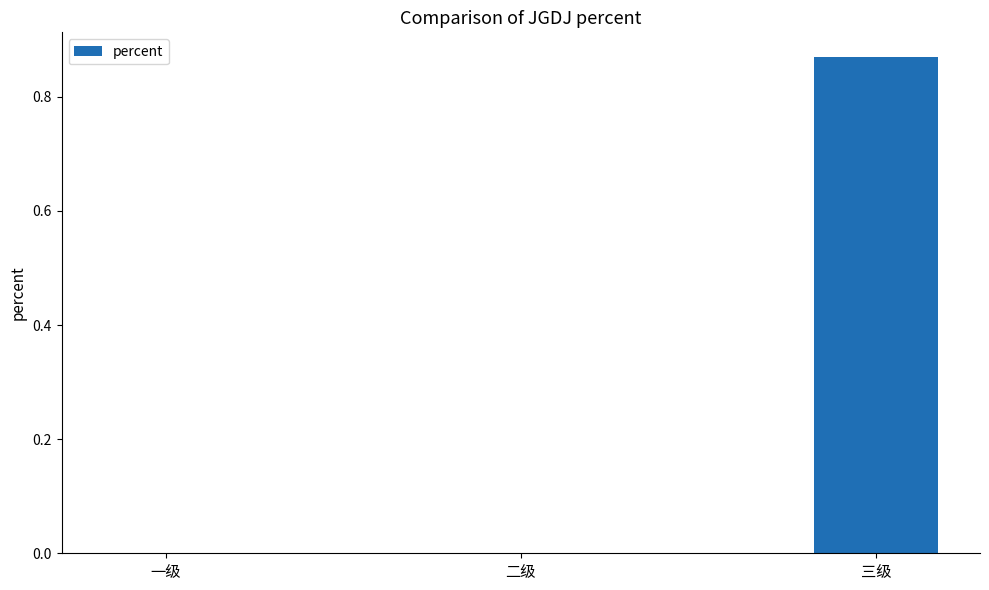

What is the change in value from 一级 to 三级?

+0.9